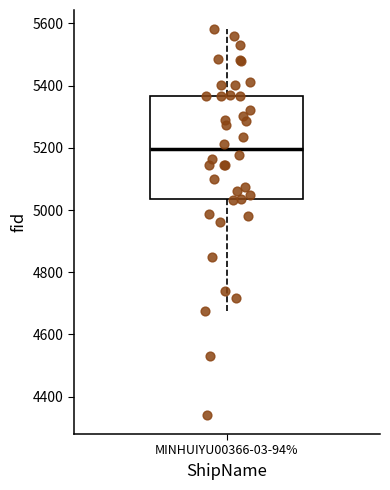

Where does the upper whisker of the box for MINHUIYU00366-03-94% end on the y-axis? The values are not printed on the chart, so give them approximately, as read against the axis.

5580